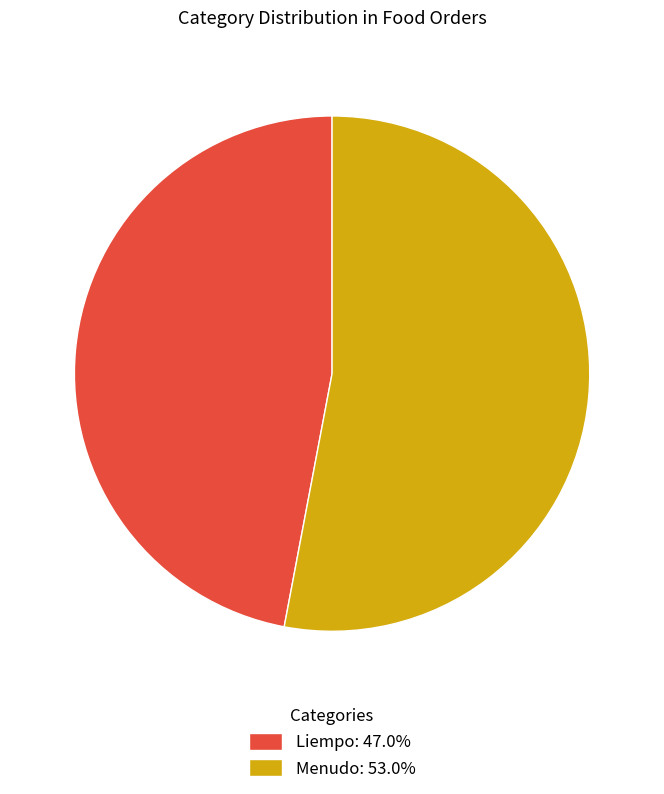

Is the sum of Liempo: 47.0% and Menudo: 53.0% greater than half?

Yes